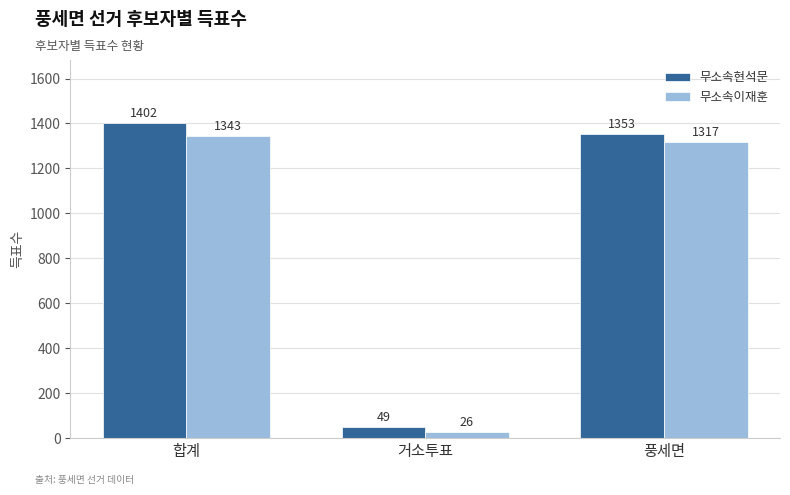

The 무소속현석문 series shows 1402 at 합계. True or false?

True